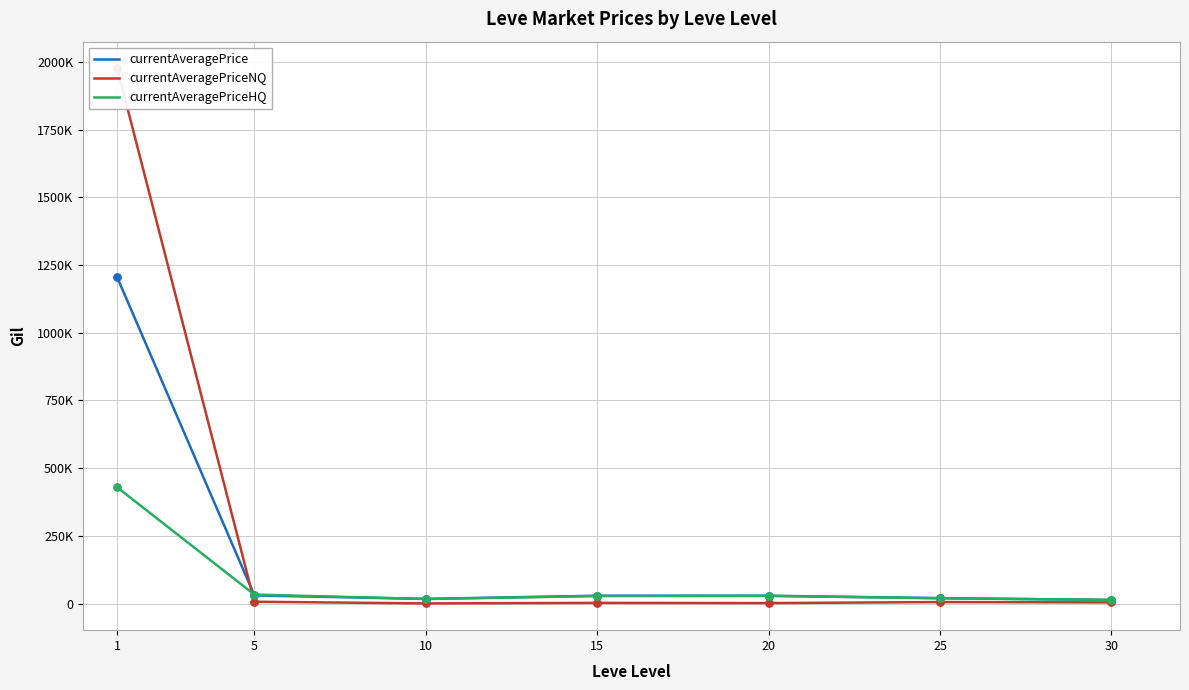

At which category is the sum across all series the highest?

1